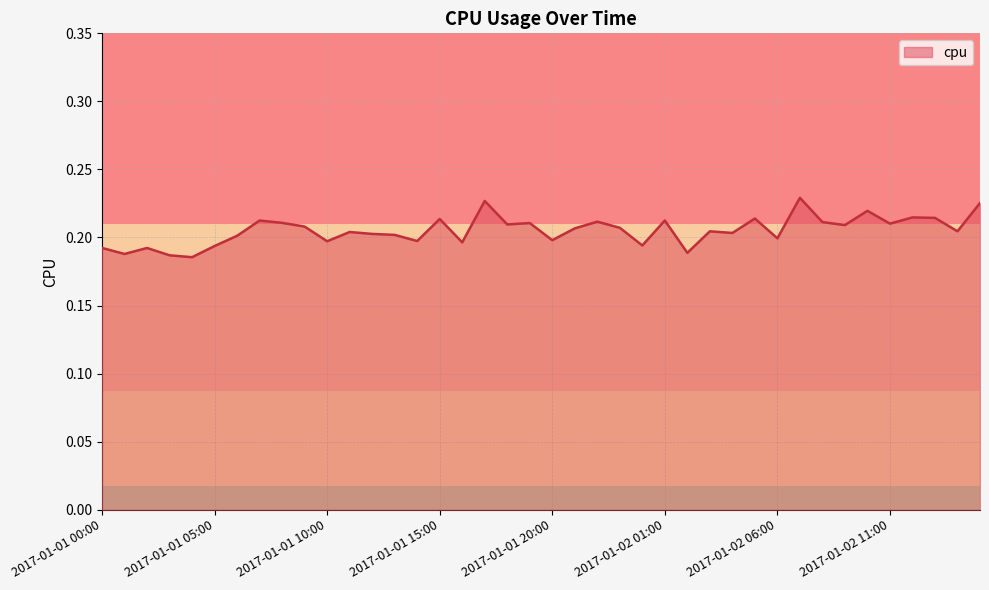

At which category does the data reach its first local peak?

2017-01-01 02:00